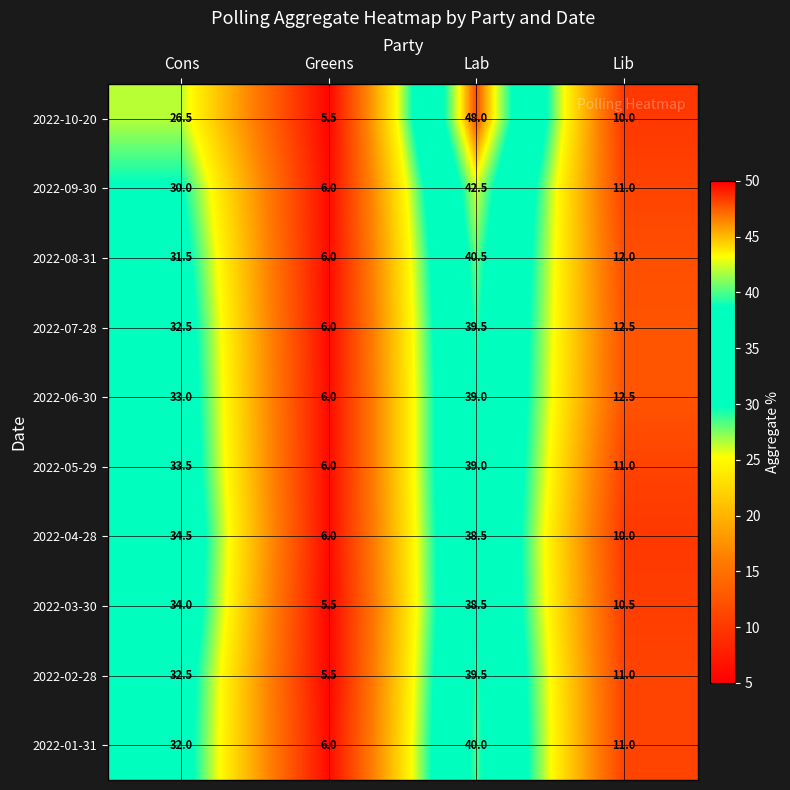

How many categories are shown in the chart?

4